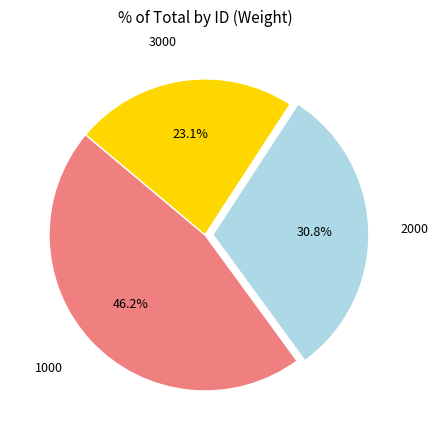

Is there any slice that represents more than half of the pie?

No